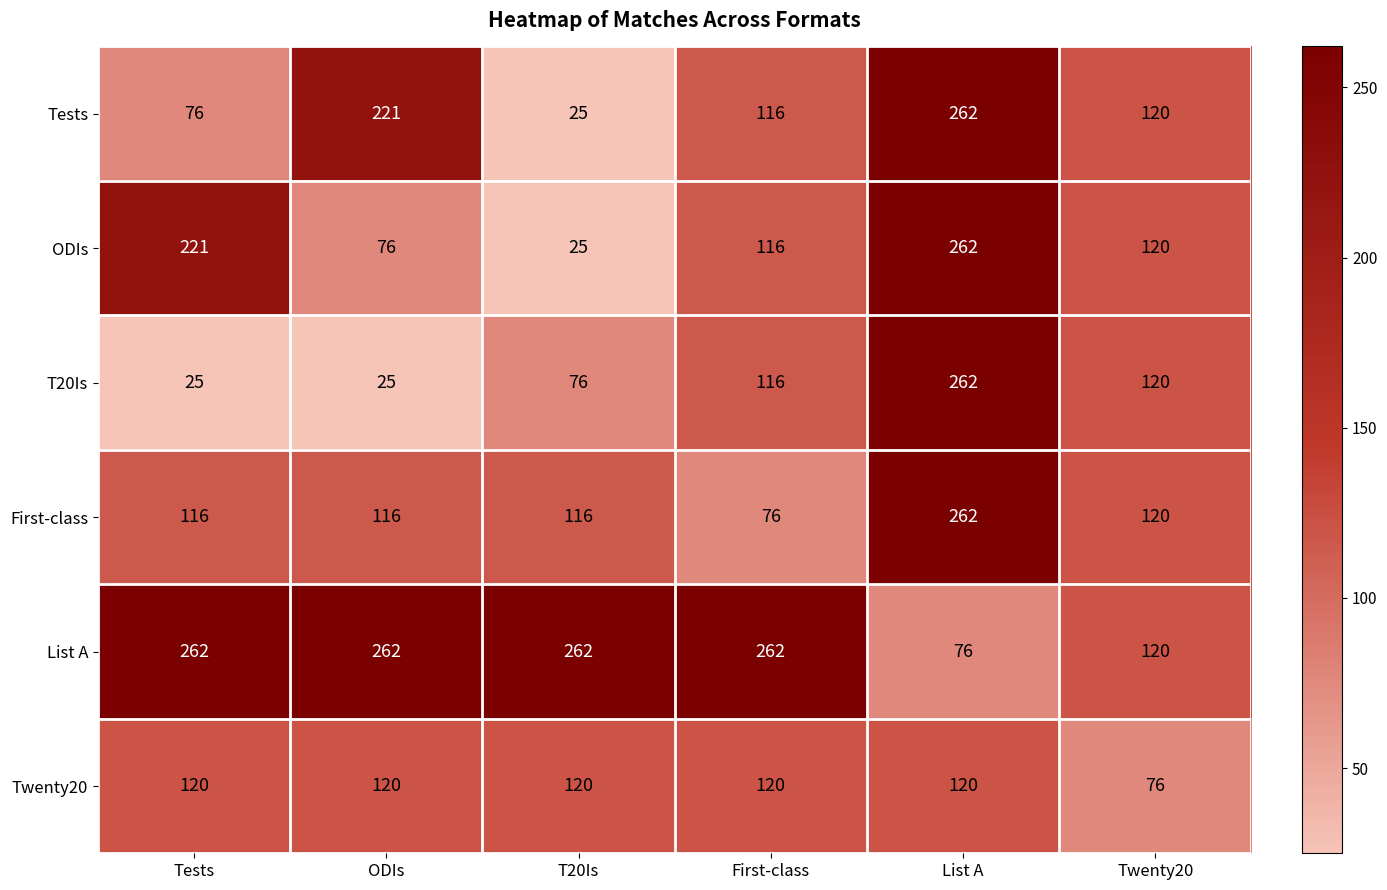

Which category has the lowest value in the Tests series?

T20Is